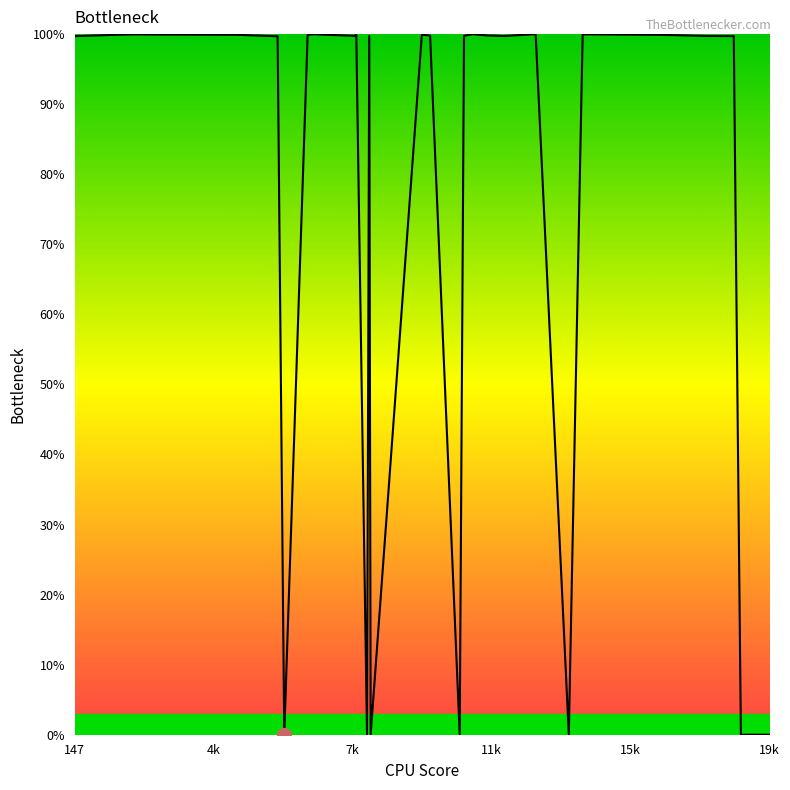

What is the difference between the maximum and minimum values?

100.0